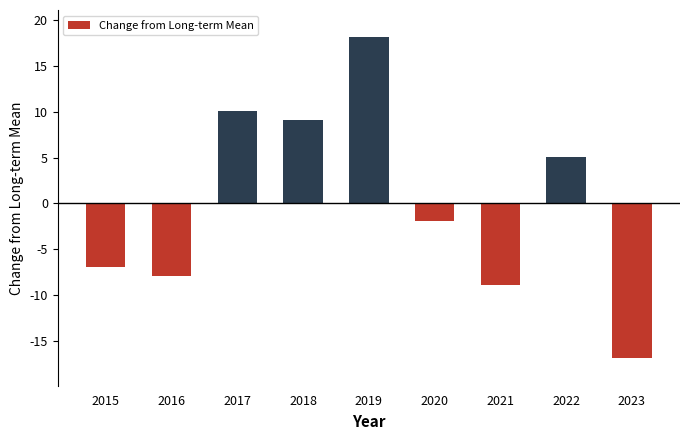

The value at 2022 is 5.1. True or false?

True